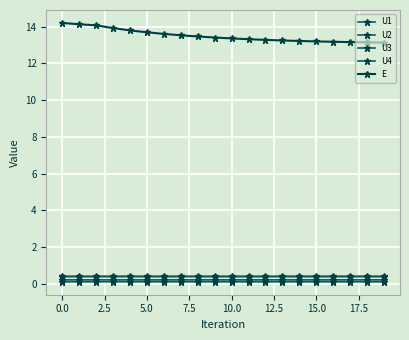

At how many categories does at least one series exceed 1?

20